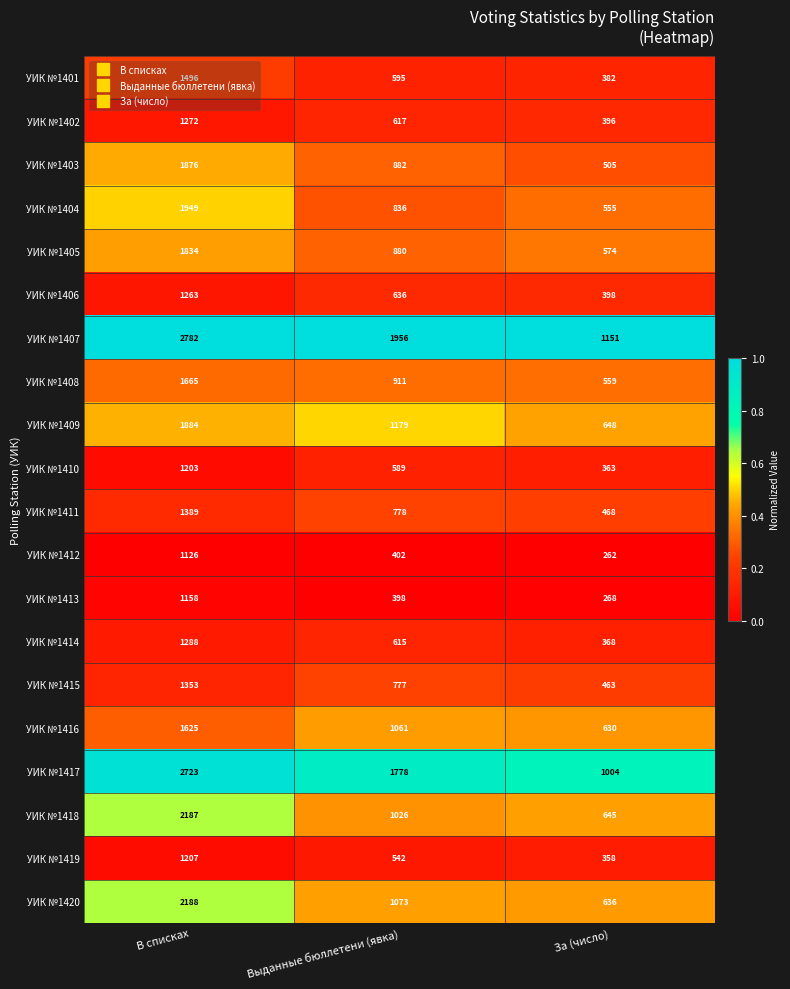

Count the number of data series in this chart.

20